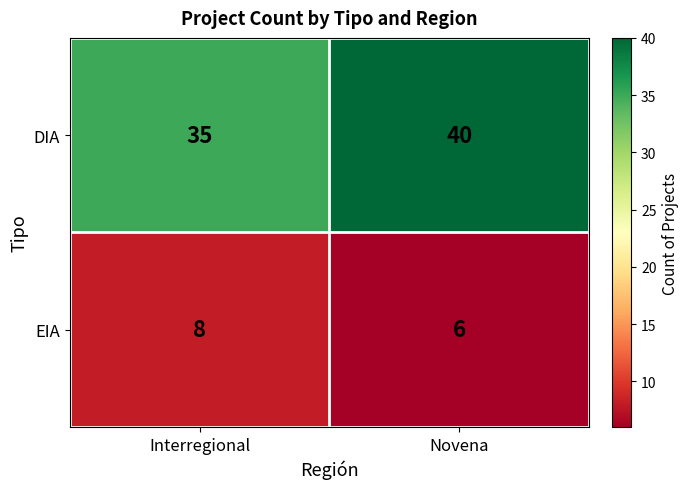

The DIA series shows 16 at Novena. True or false?

False